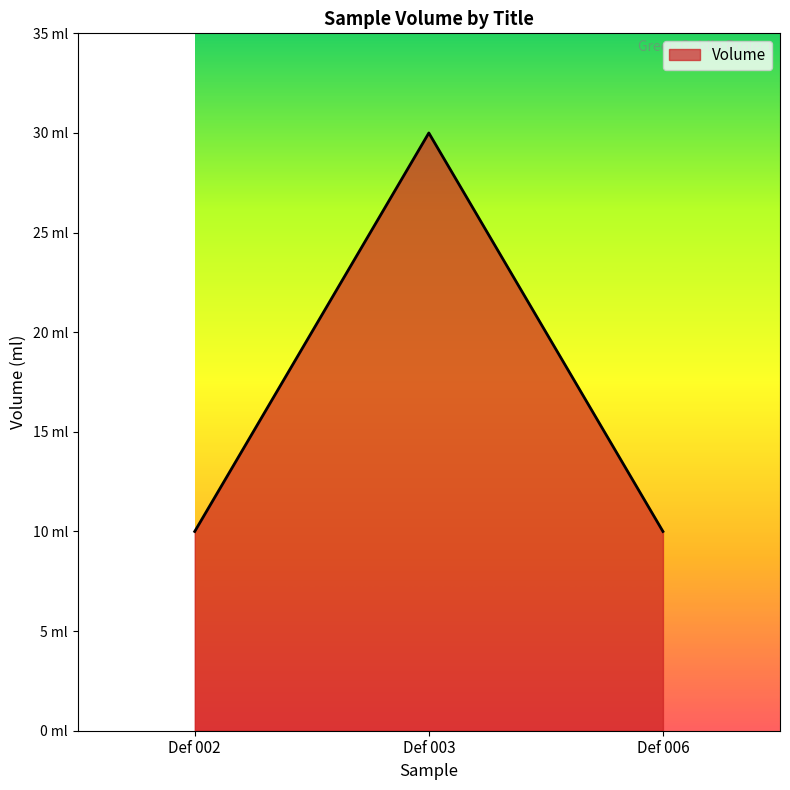

Read the value at Def 003.

30